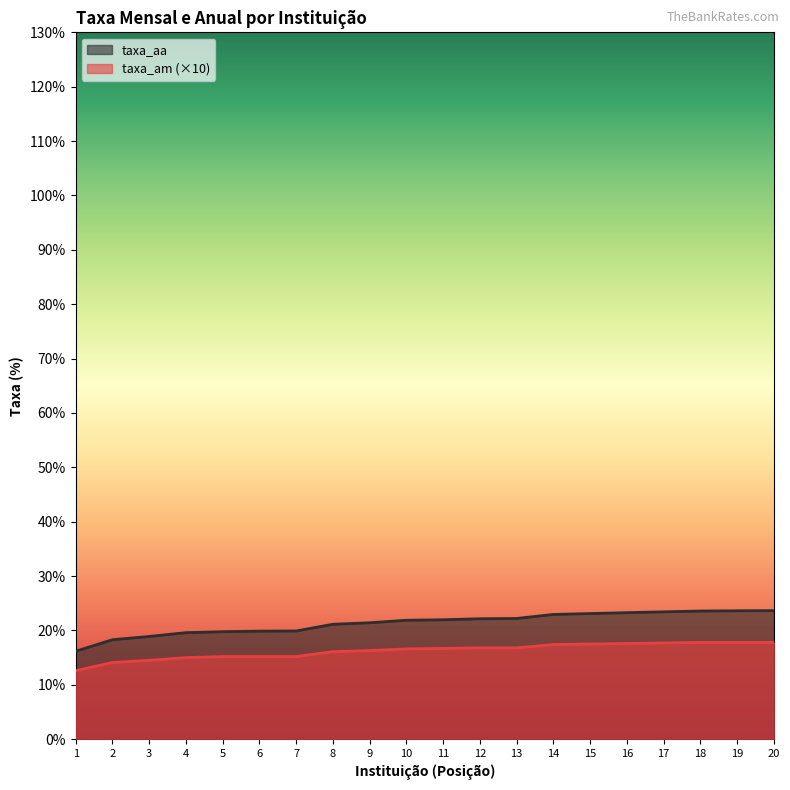

Does the chart have visible grid lines?

No